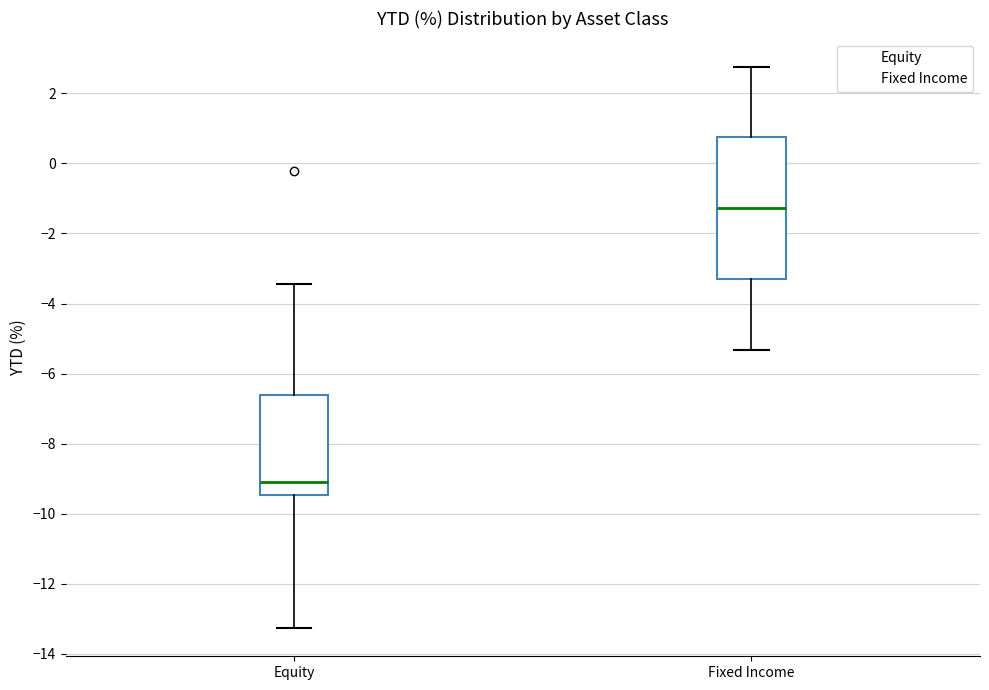

Which box has the lowest median line?

Equity